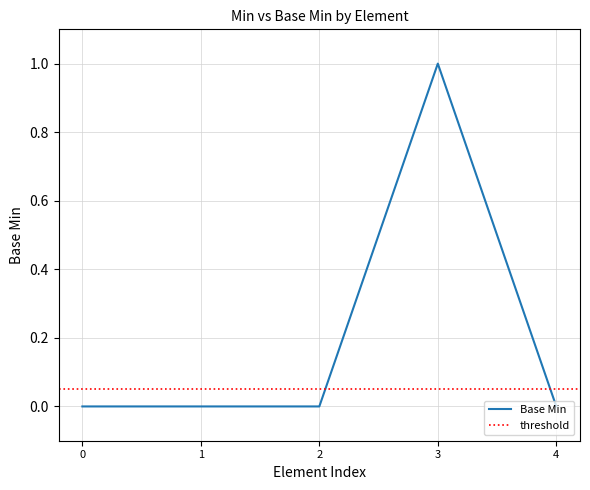

The value of Base Min at 0 is 1. True or false?

False